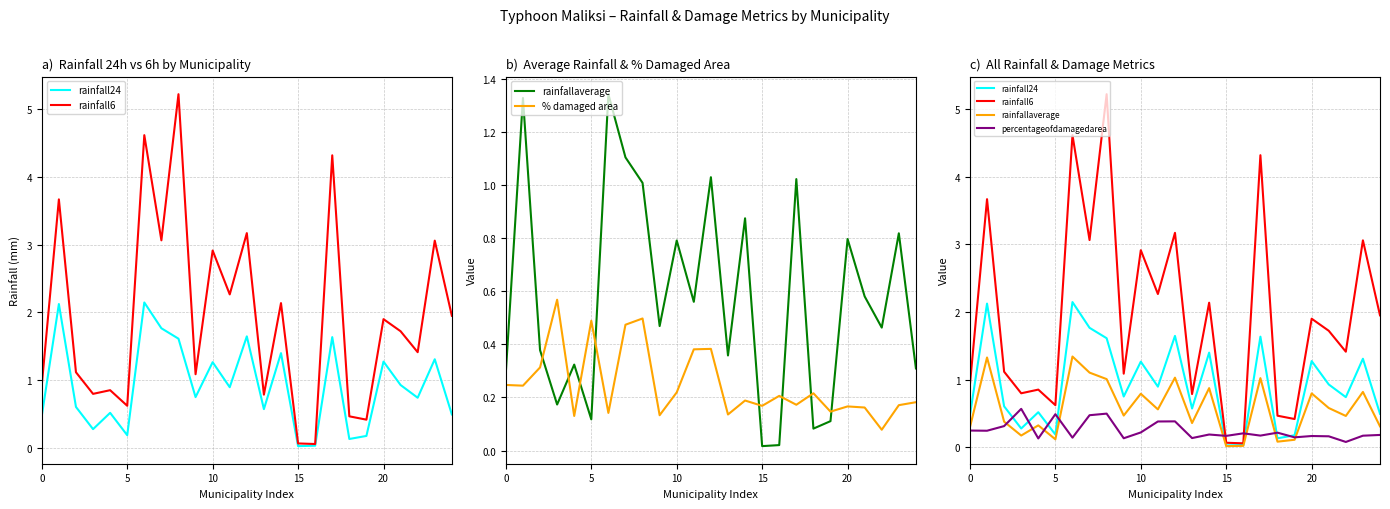

What is the label of the 15th point from the right?

10